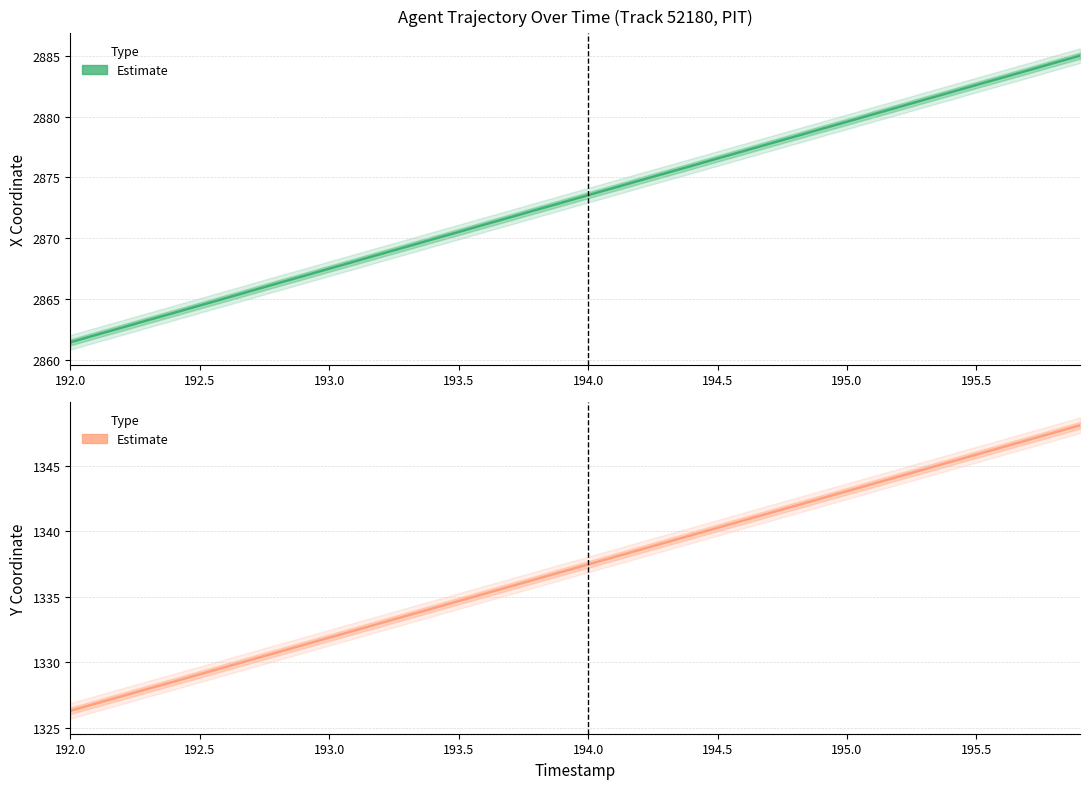

True or false: Y (Estimate) and X (Estimate) intersect in this chart.

False